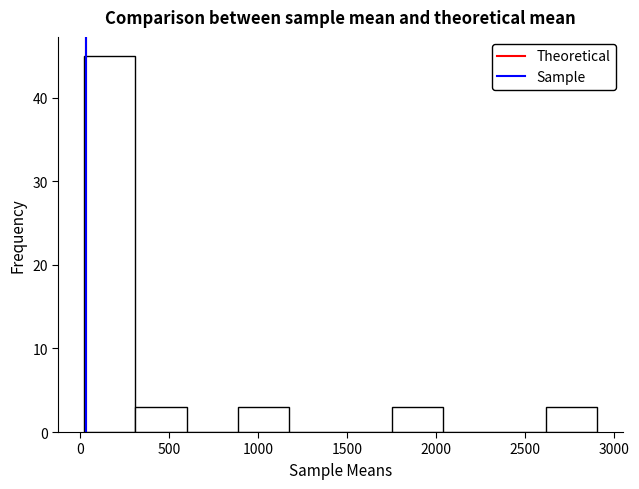

What is the height of the bar covering 1750 to 2050 on the x-axis? Neither the bar edges nor the heights are printed on the chart, so give them approximately, as read against the axes.

3